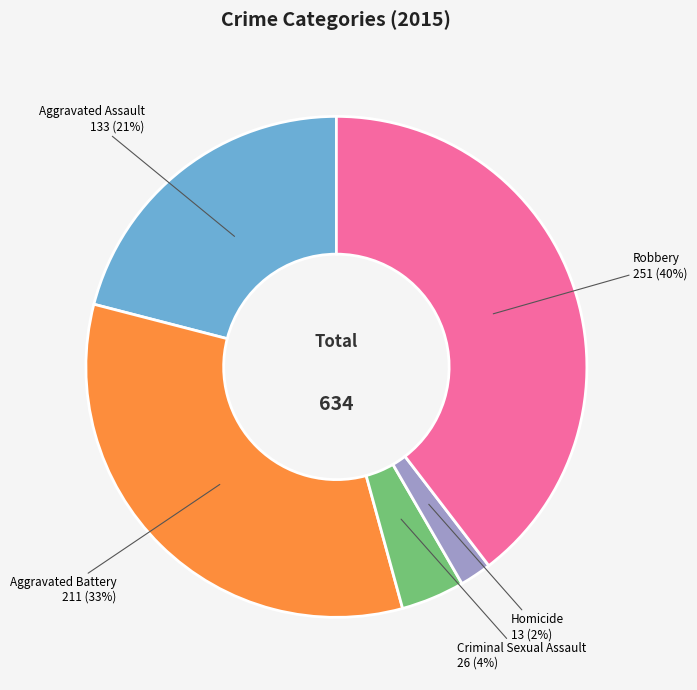

Is there any slice that represents more than half of the pie?

No